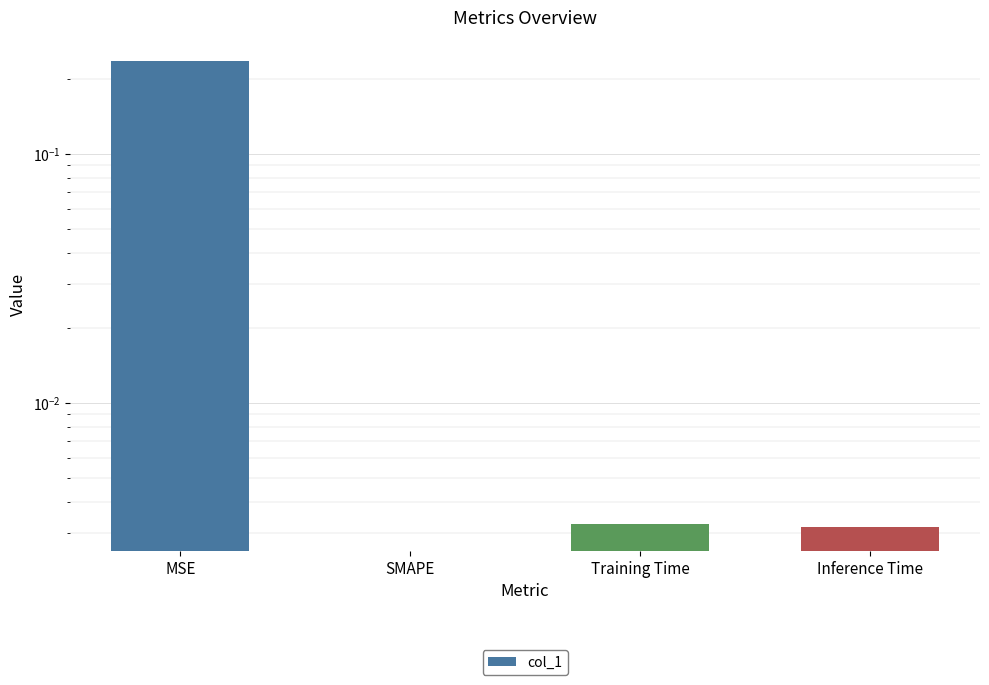

At which label is the value closest to 0?

SMAPE